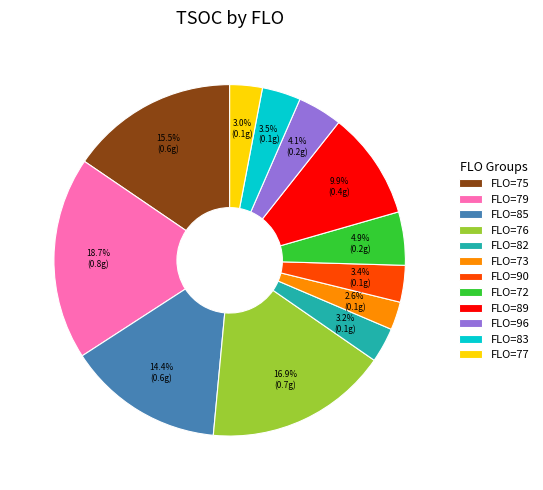

Between FLO=82 and FLO=73, which is larger?

FLO=82